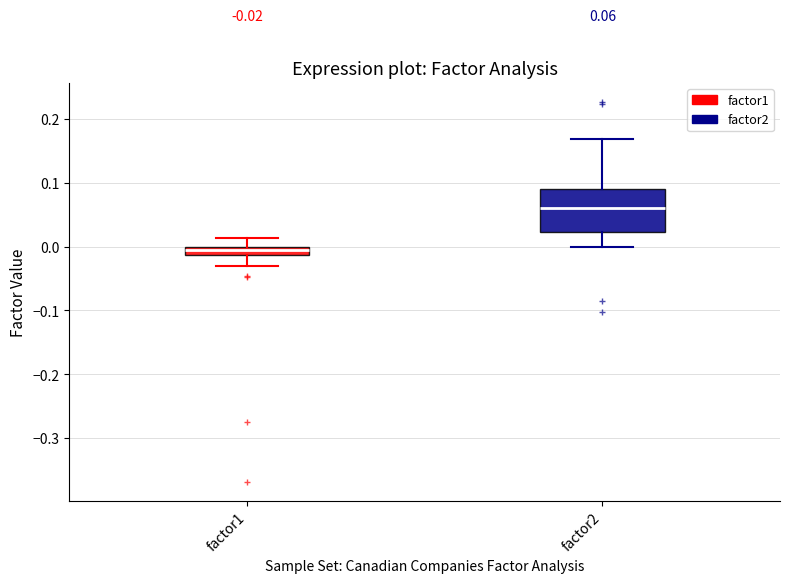

Which box's median line is the lowest?

factor1